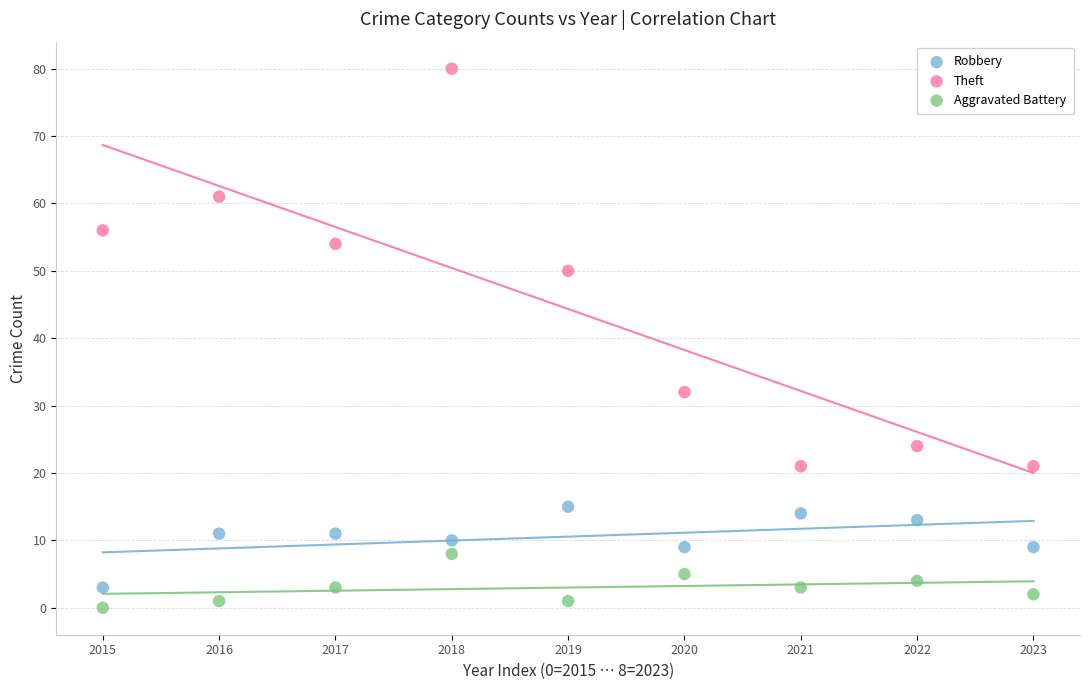

Which series has the largest Y range (max minus min)?

Theft